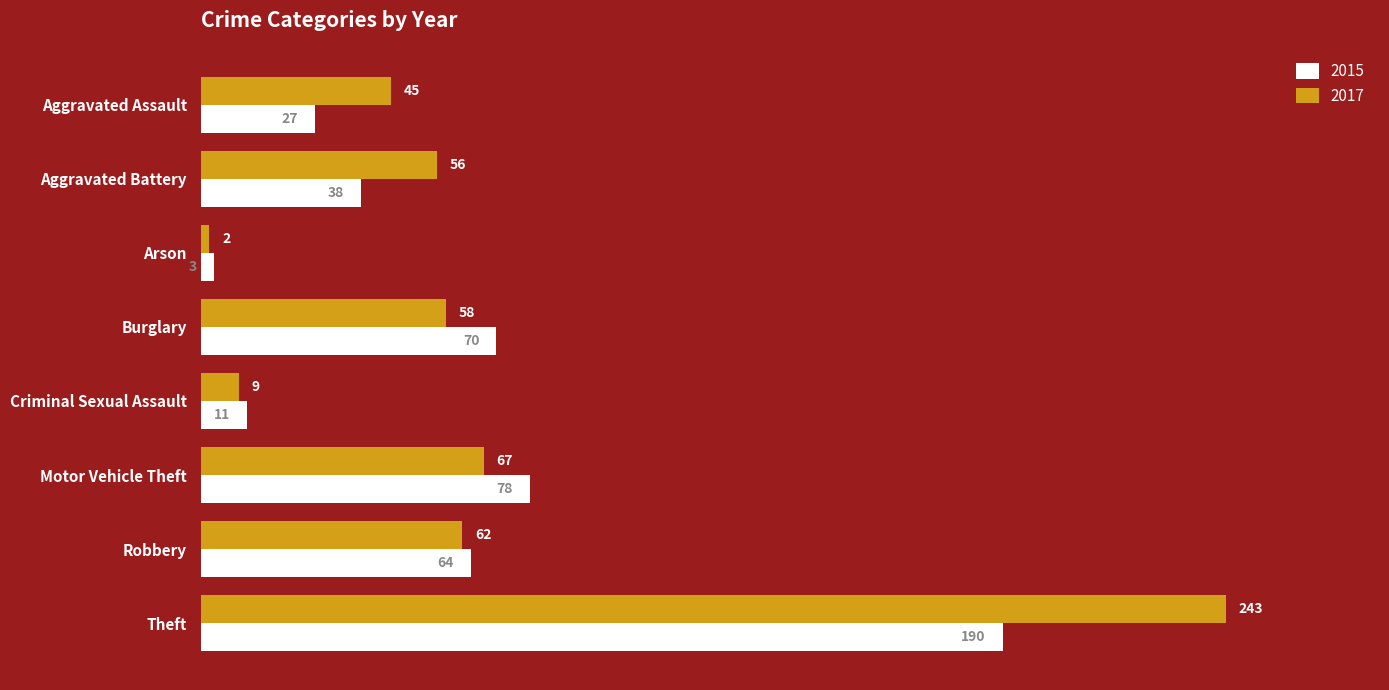

What is the maximum value shown in the chart?

243